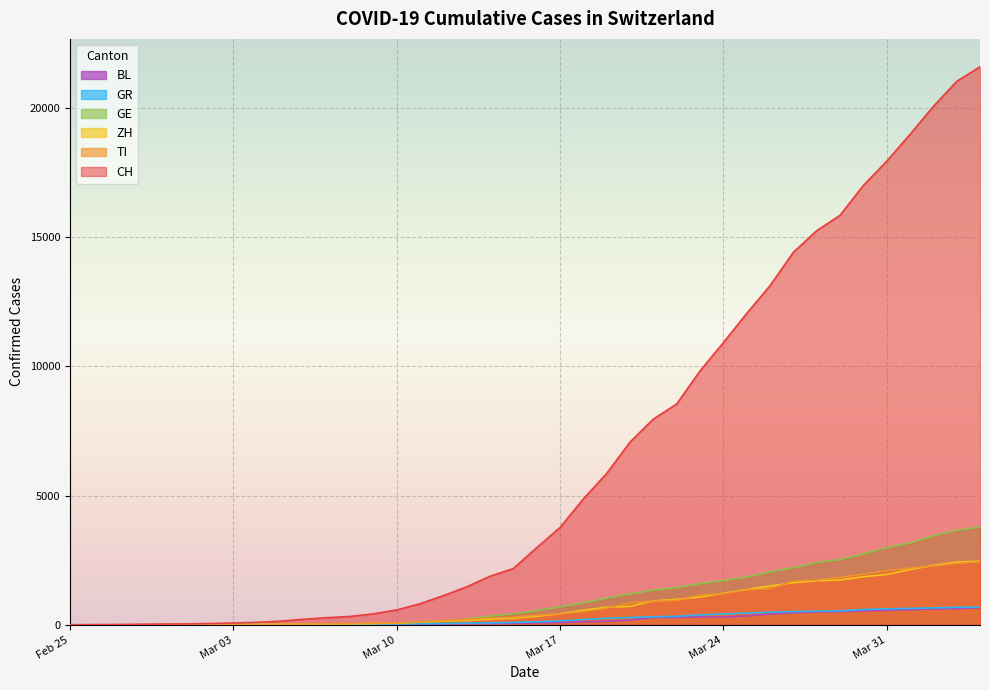

What is the maximum value for CH?

21584